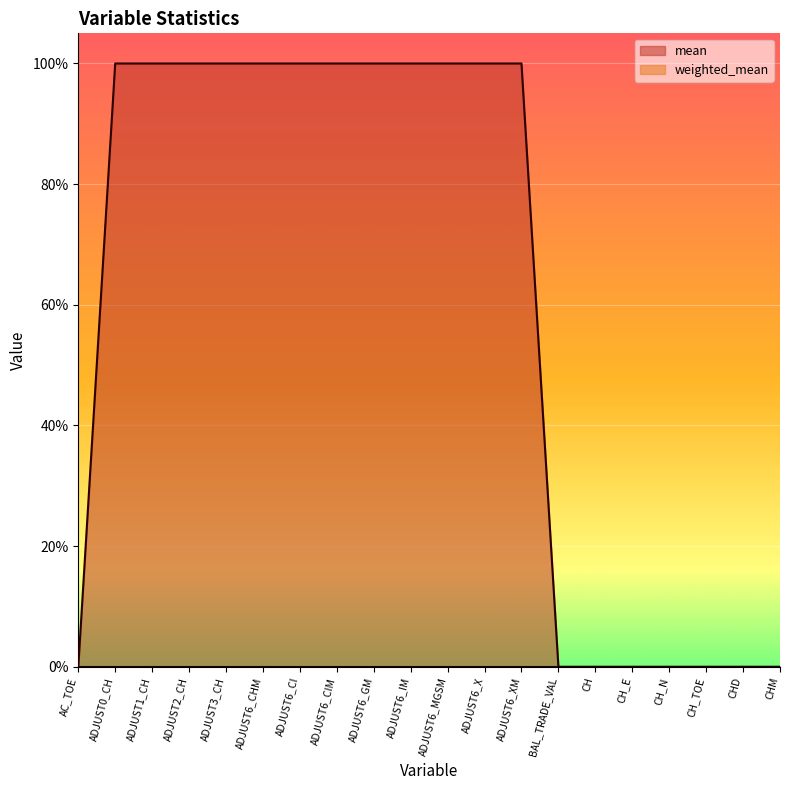

The chart shows a value of 0 at CH_N. True or false?

False